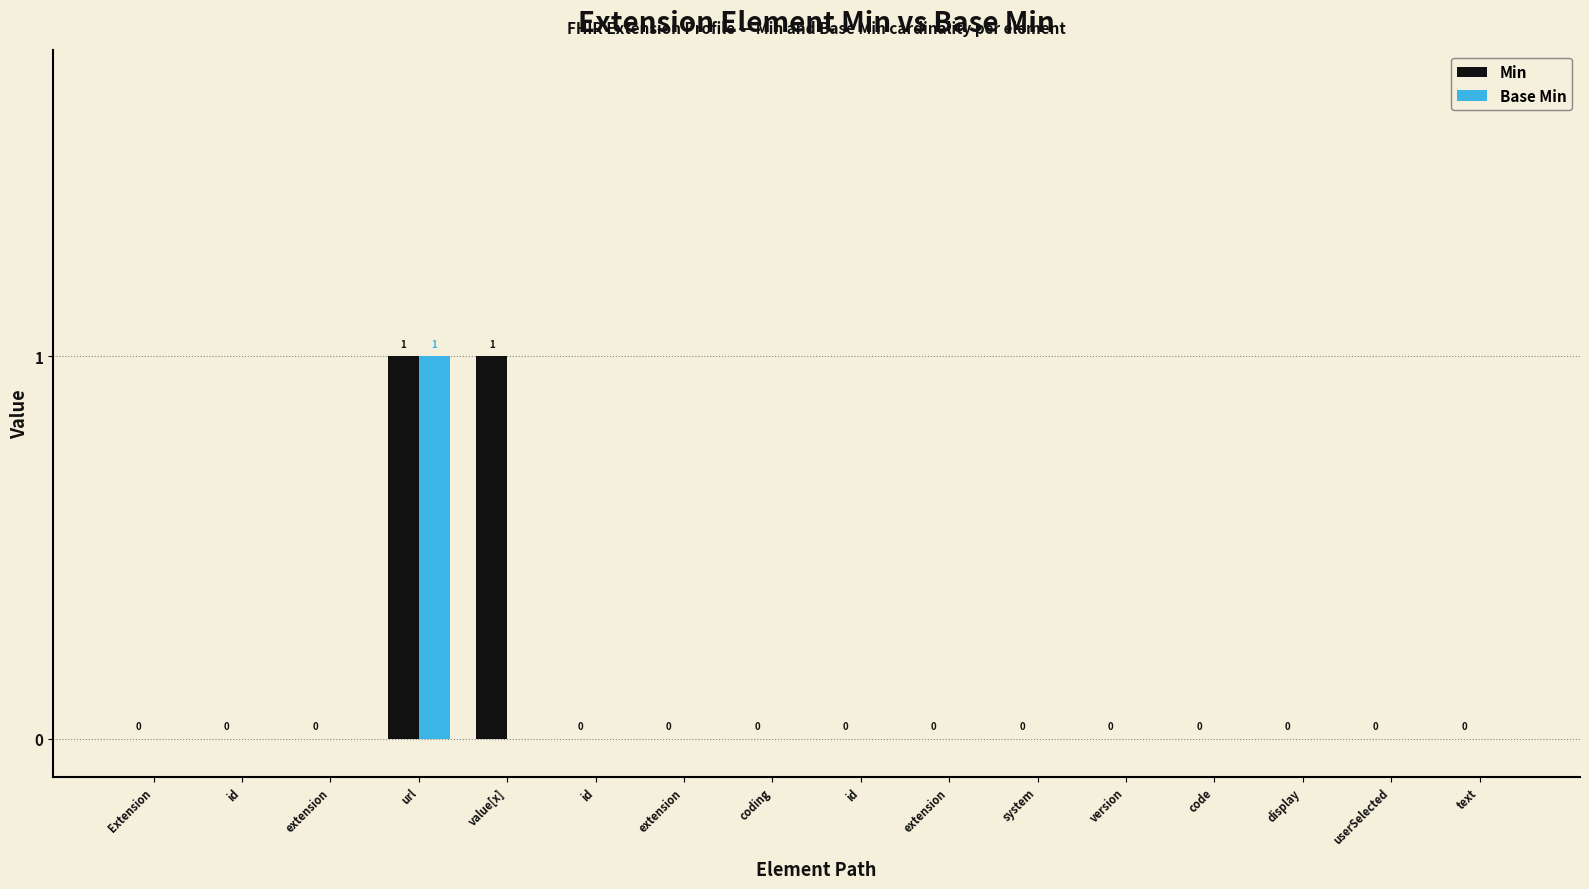

True or false: Base Min has a value of 0 at extension.

True